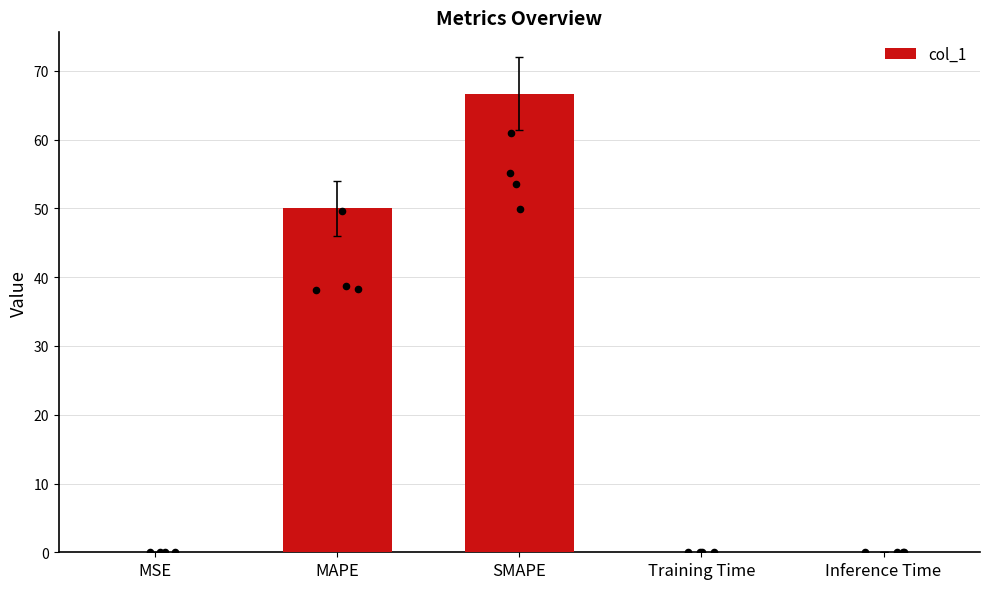

What is the change in value from SMAPE to Inference Time?

-66.7